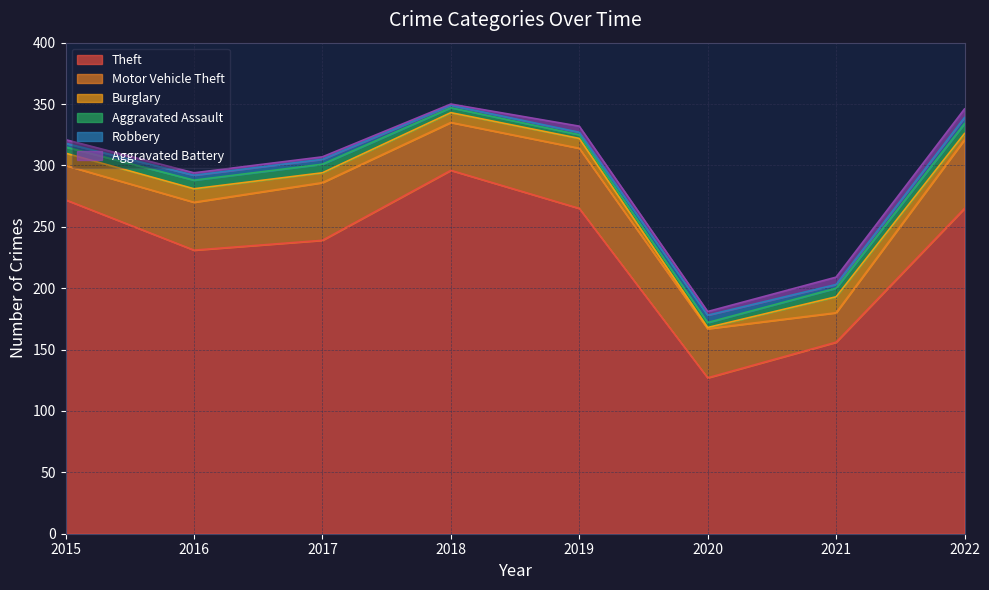

Reading right to left, extract all data points from this chart.

Theft: 265	156	127	265	296	239	231	272
Motor Vehicle Theft: 56	24	40	49	39	47	39	28
Burglary: 5	13	1	8	8	8	11	10
Aggravated Assault: 8	7	4	3	4	7	7	5
Robbery: 5	3	6	2	2	4	4	3
Aggravated Battery: 7	6	3	5	1	2	2	3